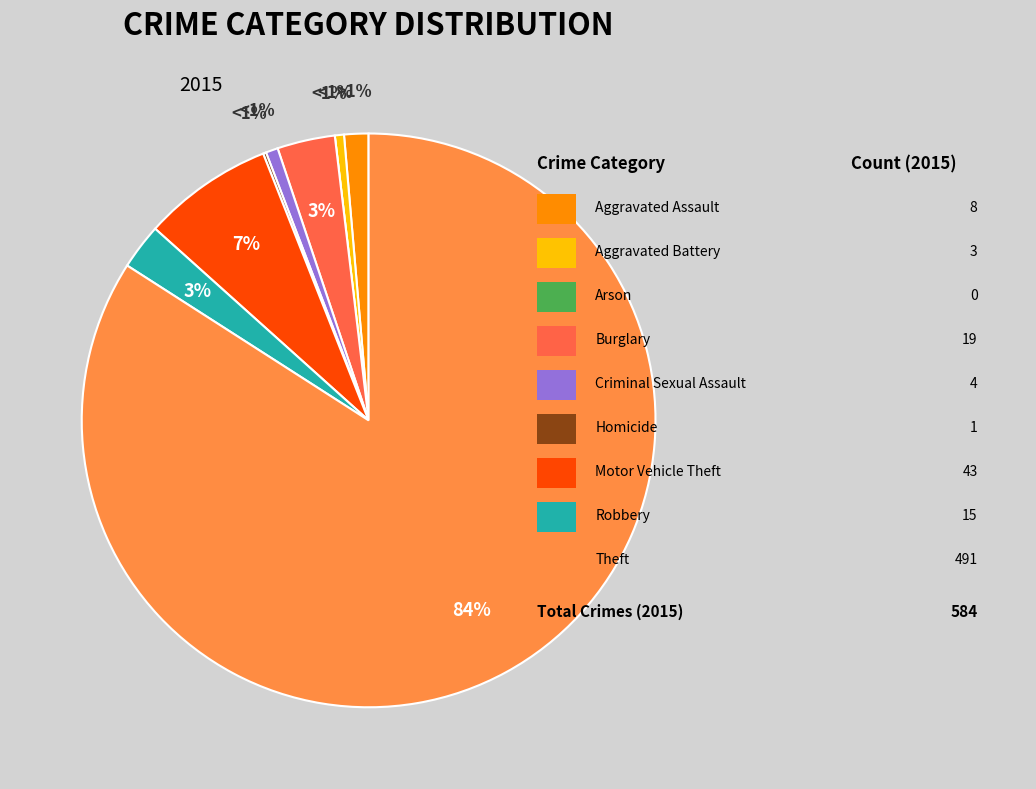

Is the sum of Aggravated Assault and Homicide greater than half?

No